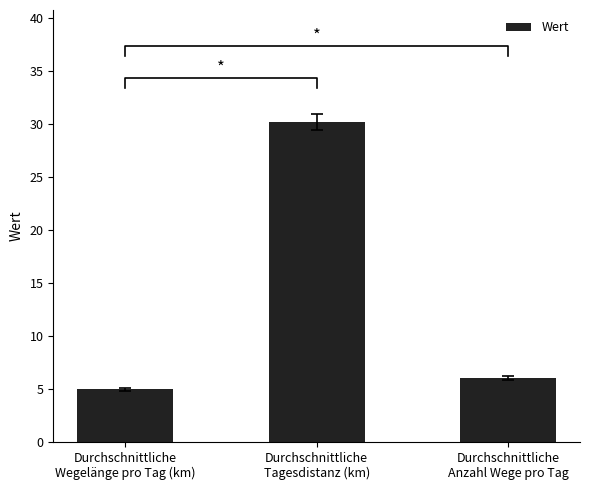

At which category does the chart reach its minimum across all series?

Durchschnittliche
Wegelänge pro Tag (km)